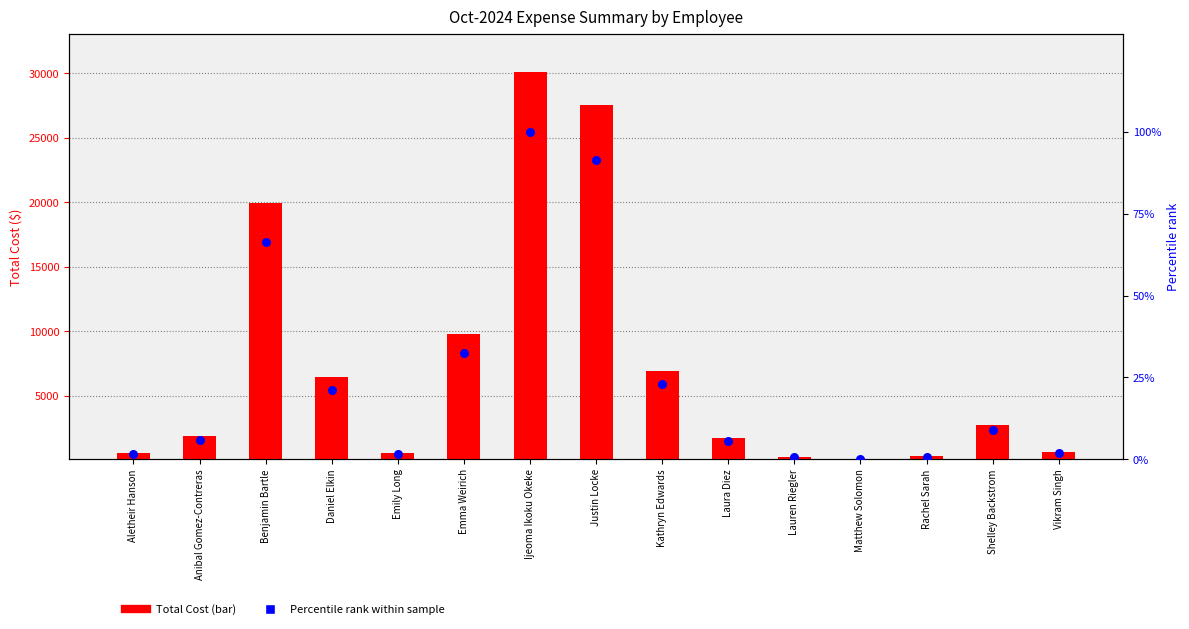

Which series reaches the minimum Y coordinate?

Percentile rank within sample